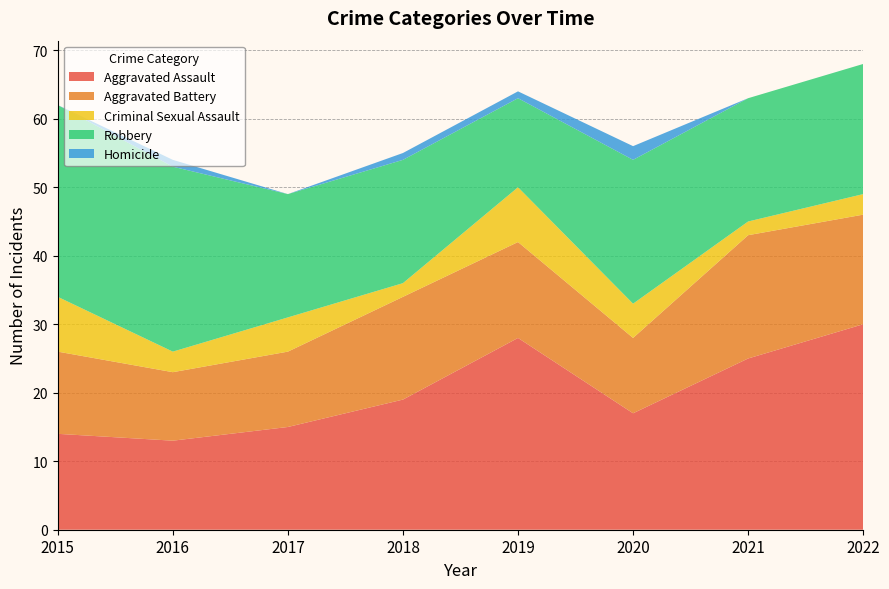

Reading right to left, what are all the values shown in this chart?

Aggravated Assault: 30	25	17	28	19	15	13	14
Aggravated Battery: 16	18	11	14	15	11	10	12
Criminal Sexual Assault: 3	2	5	8	2	5	3	8
Robbery: 19	18	21	13	18	18	27	28
Homicide: 0	0	2	1	1	0	1	0